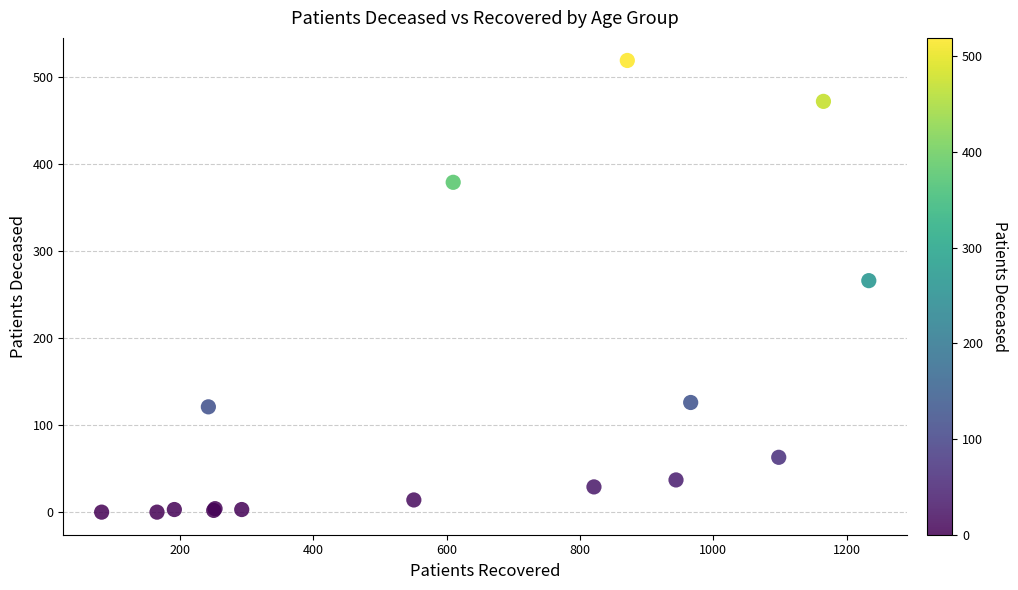

What Y value in the scatter plot is closest to 259?

266